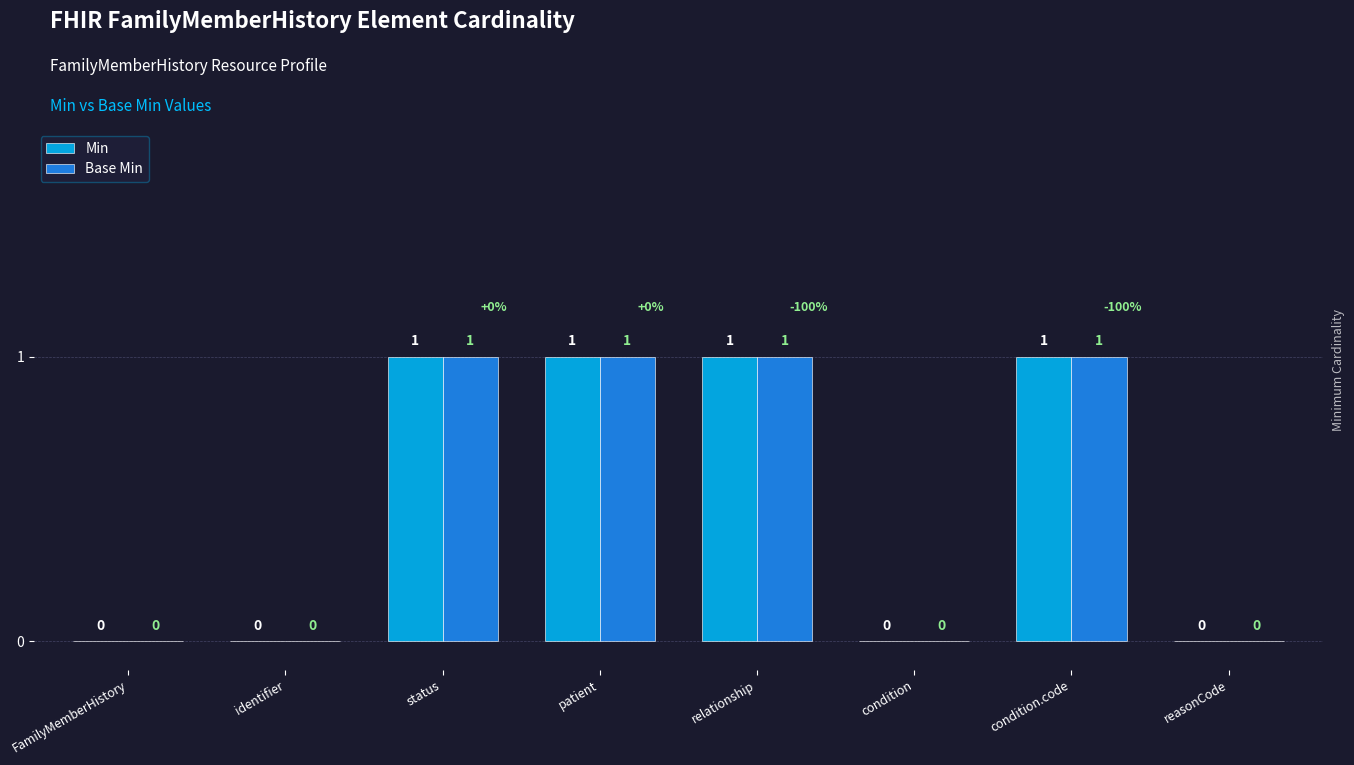

The Base Min series shows 1 at identifier. True or false?

False